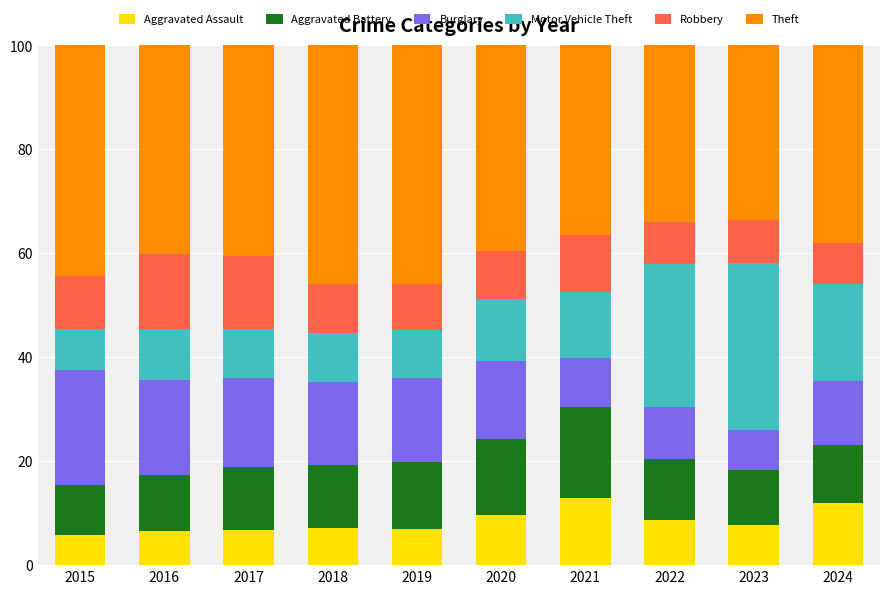

What is the difference between the maximum and minimum values in the Aggravated Assault series?

7.0